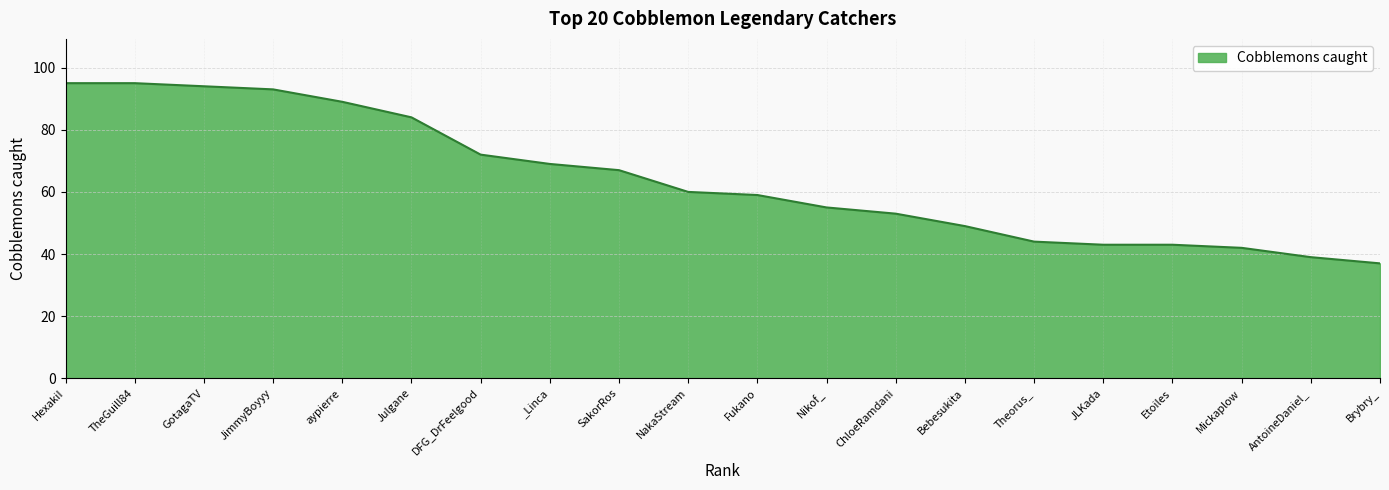

True or false: the data shows 37 at Brybry_.

True